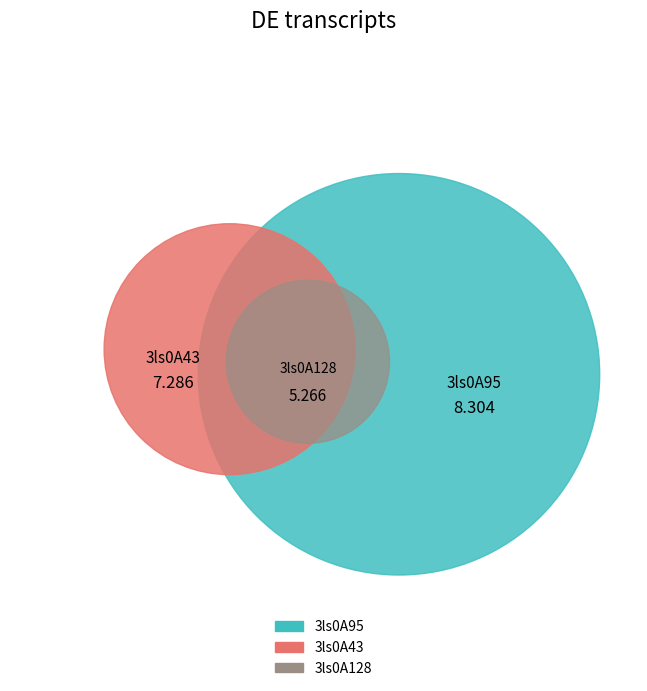

Rank the categories by value from highest to lowest.

3ls0A95, 3ls0A43, 3ls0A128